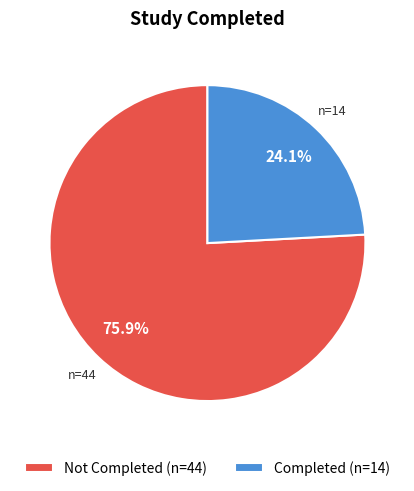

Rank the categories by value from lowest to highest.

Completed (n=14), Not Completed (n=44)